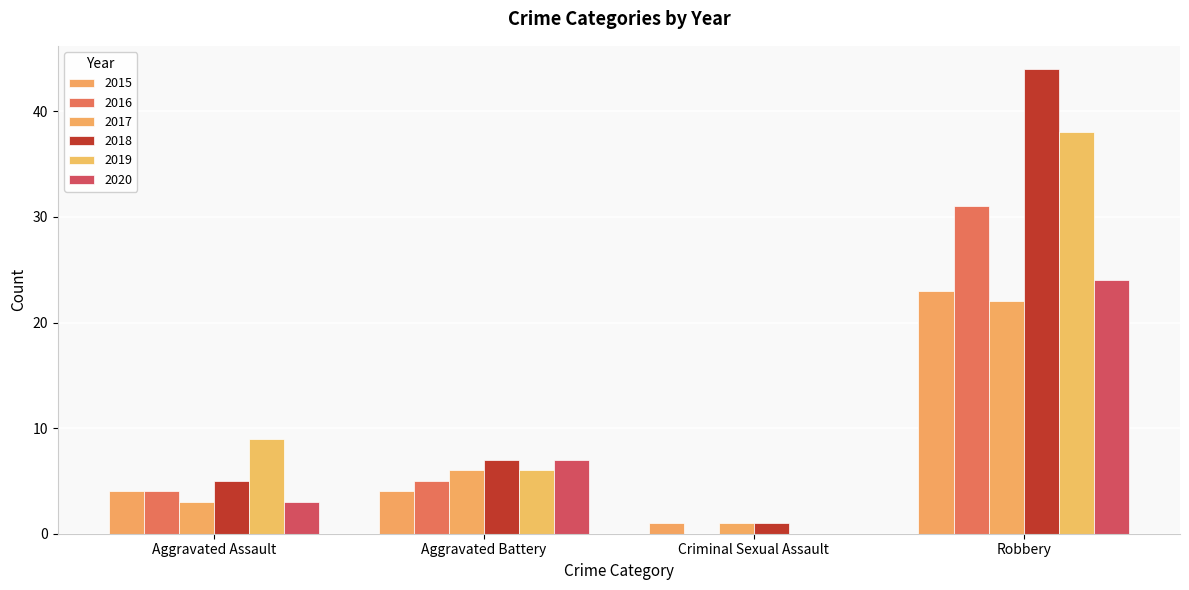

Reading left to right, list all the values displayed in this chart.

2015: Aggravated Assault=4	Aggravated Battery=4	Criminal Sexual Assault=1	Robbery=23
2016: Aggravated Assault=4	Aggravated Battery=5	Criminal Sexual Assault=0	Robbery=31
2017: Aggravated Assault=3	Aggravated Battery=6	Criminal Sexual Assault=1	Robbery=22
2018: Aggravated Assault=5	Aggravated Battery=7	Criminal Sexual Assault=1	Robbery=44
2019: Aggravated Assault=9	Aggravated Battery=6	Criminal Sexual Assault=0	Robbery=38
2020: Aggravated Assault=3	Aggravated Battery=7	Criminal Sexual Assault=0	Robbery=24